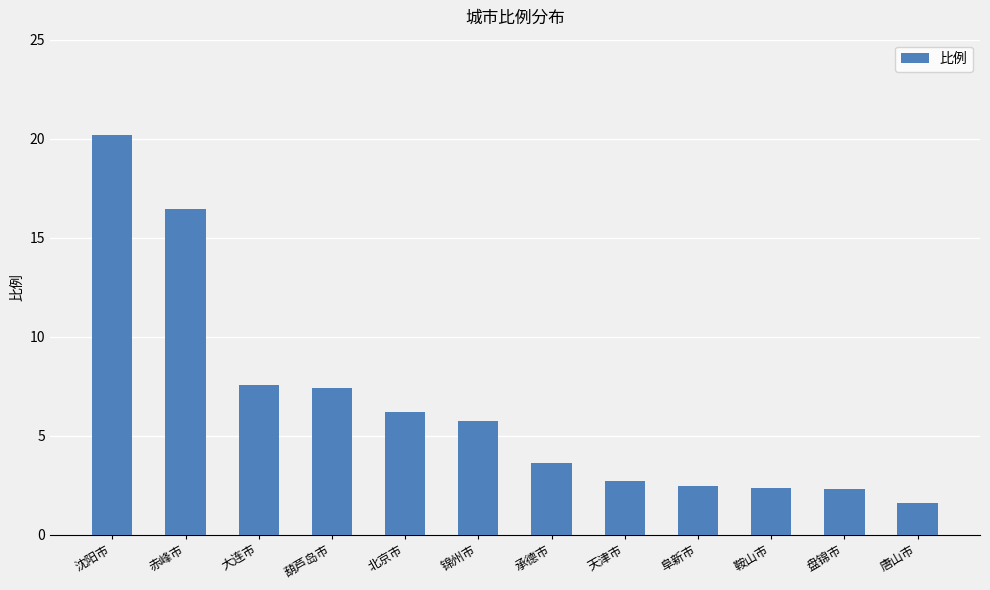

What is the label of the 8th bar from the right?

北京市